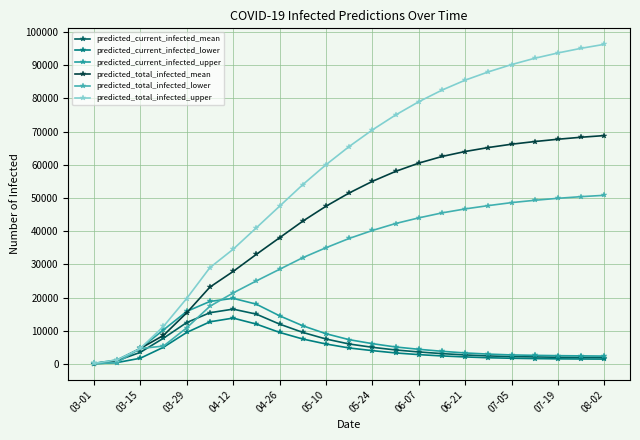

Which series has the widest spread of values?

predicted_total_infected_upper